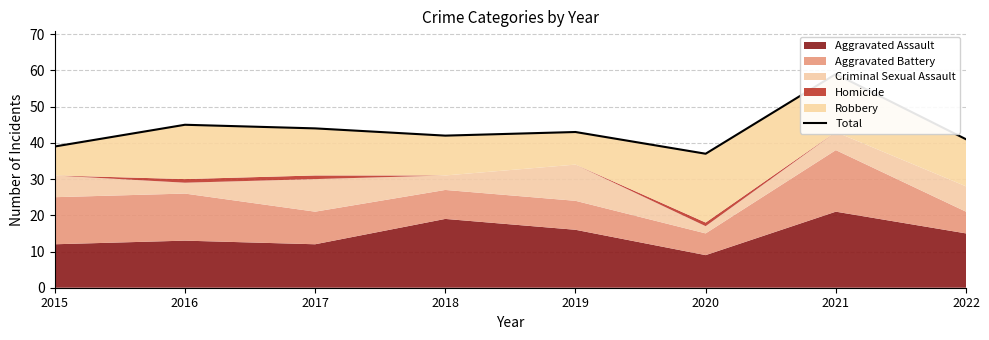

Reading right to left, what are all the values shown in this chart?

41	59	37	43	42	44	45	39